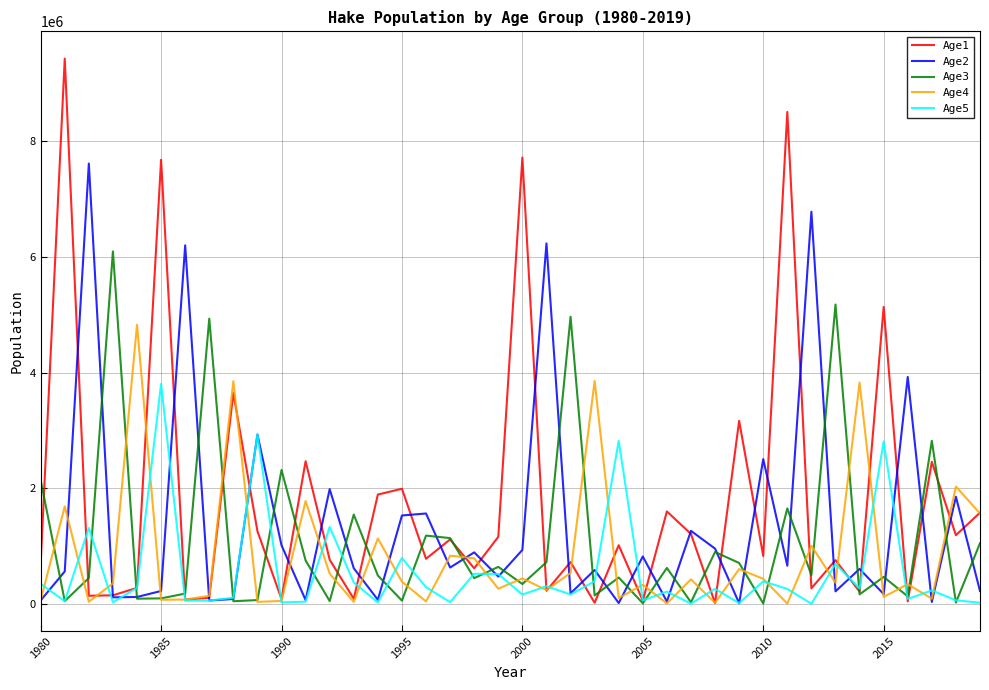

How many interior local peaks does the Age2 series have?

15